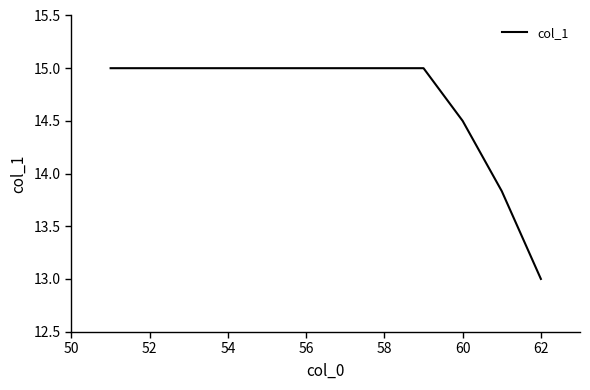

Is this an area chart (filled region under the line)?

No